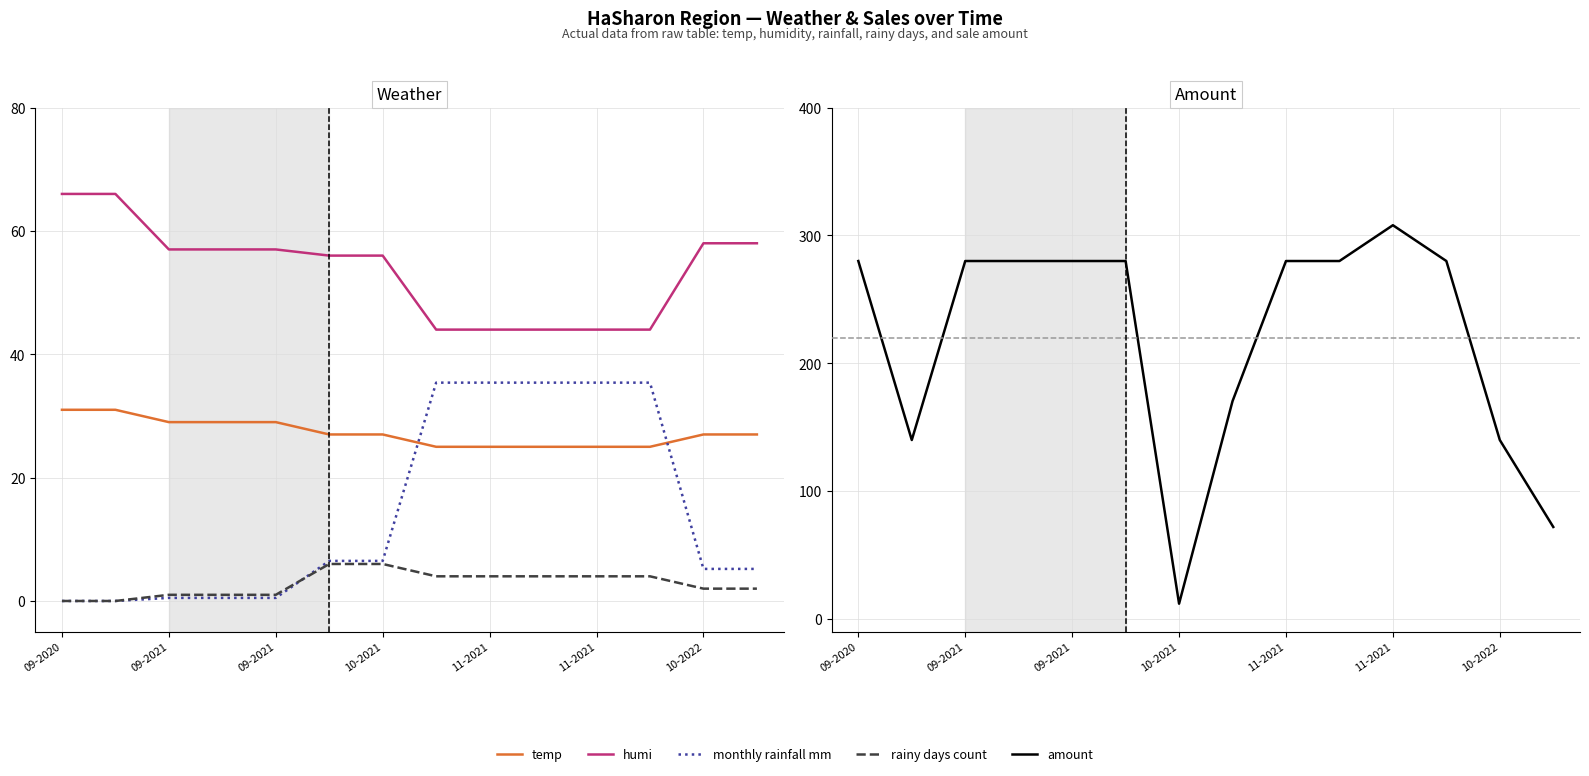

What are all the series names shown in the legend?

temp, humi, monthly rainfall mm, rainy days count, amount